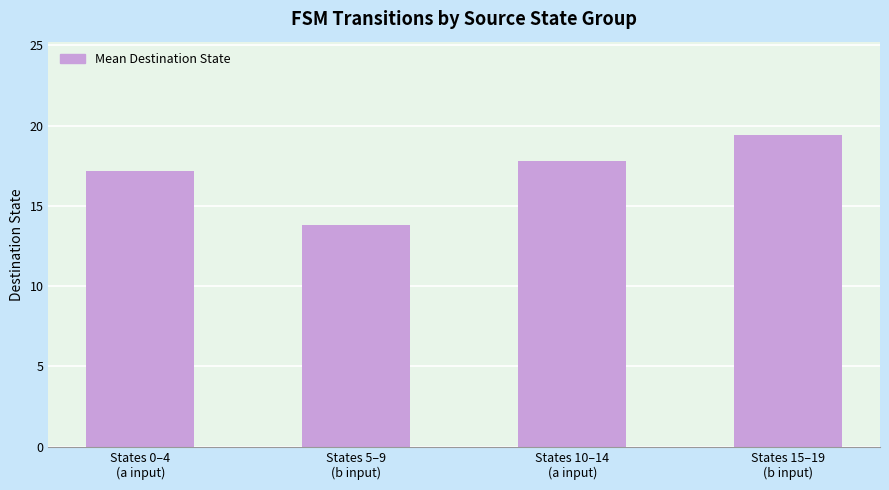

What is the average value?

17.1